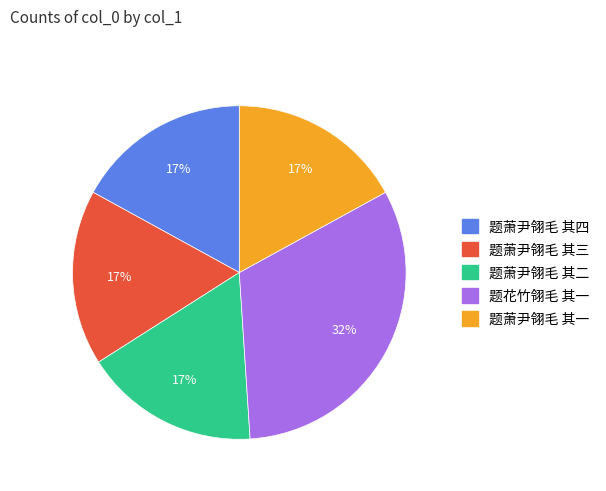

What is the ratio of the value at 题萧尹翎毛 其三 to the value at 题萧尹翎毛 其四?

1.0